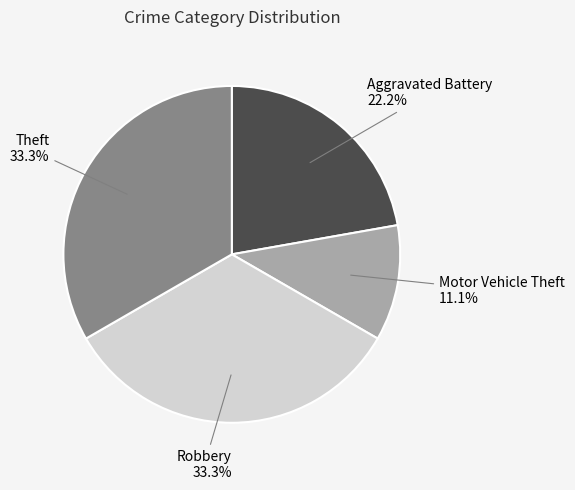

Does any single category account for the majority?

No